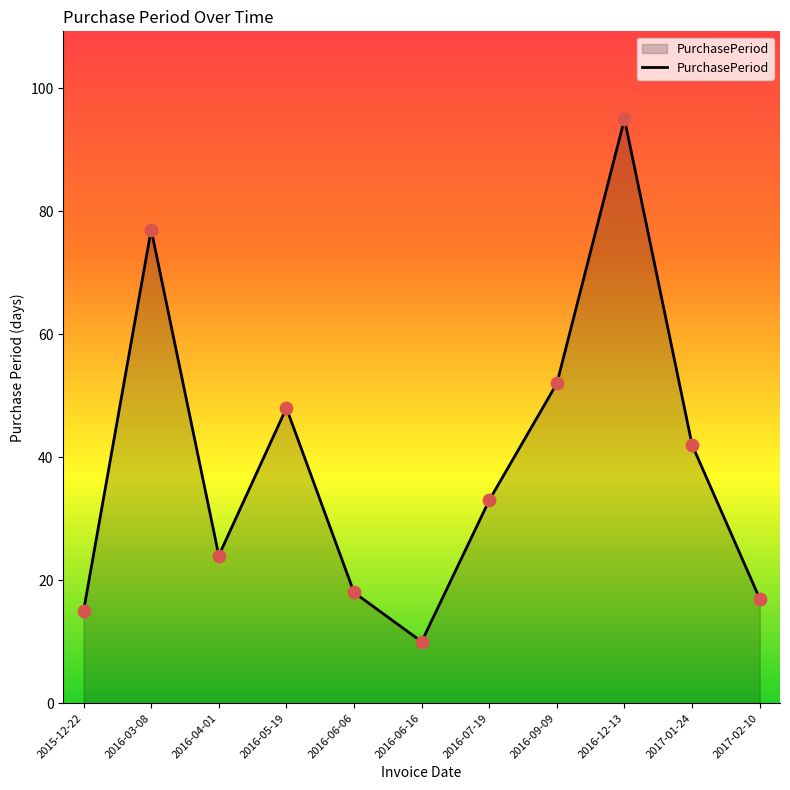

What is the ratio of the value at 2016-07-19 to the value at 2016-04-01?

1.4